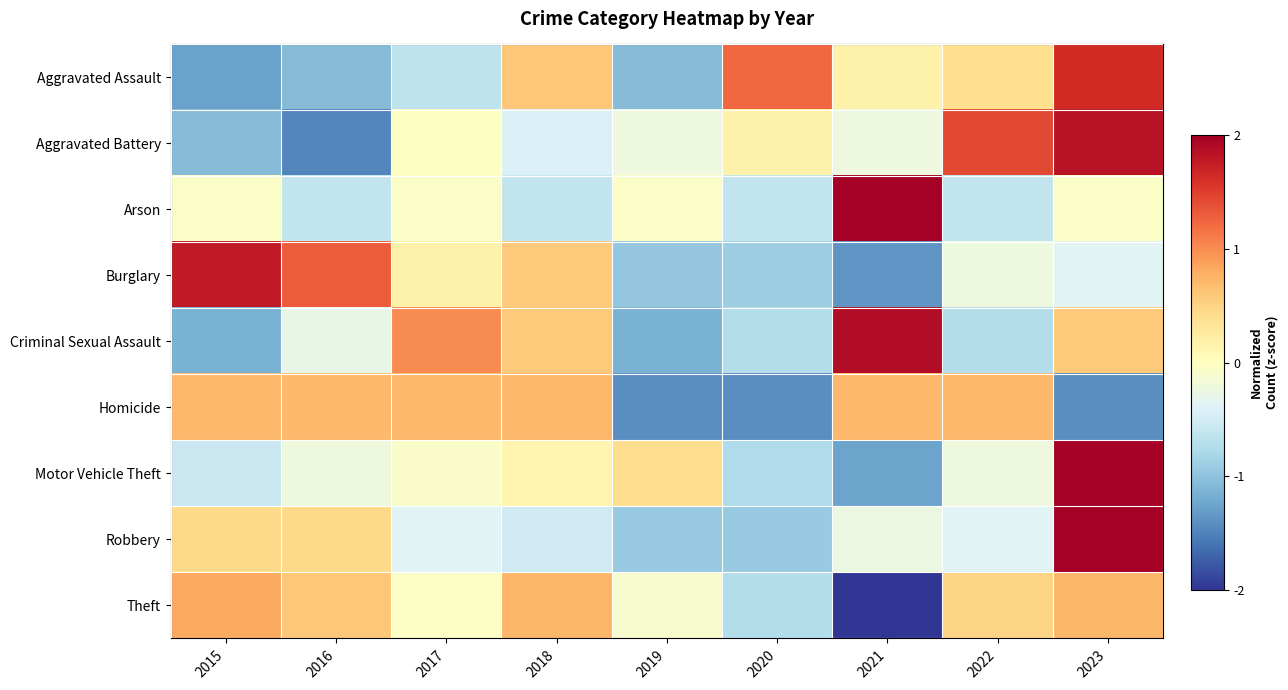

Rank the series by their maximum value, from lowest to highest.

Homicide, Theft, Aggravated Assault, Burglary, Aggravated Battery, Criminal Sexual Assault, Arson, Motor Vehicle Theft, Robbery